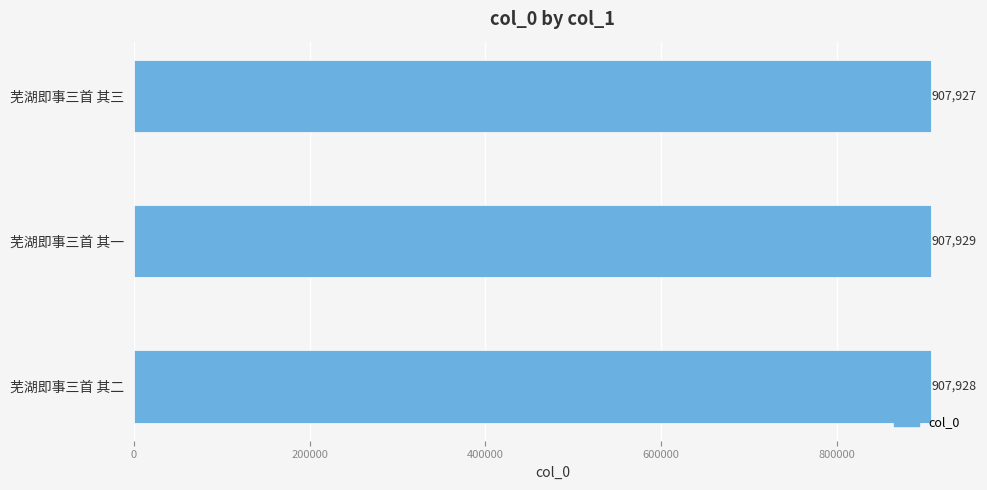

Reading bottom to top, what are all the values shown in this chart?

907928	907929	907927